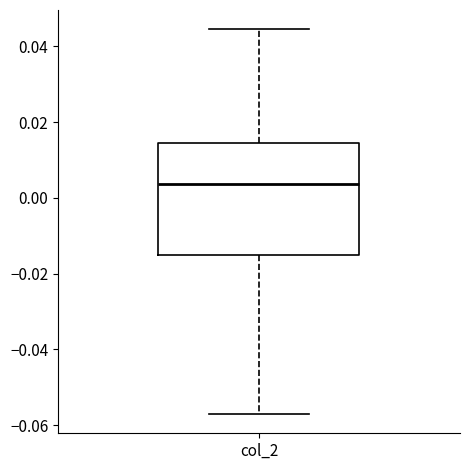

Where is the upper edge of the box for col_2 on the y-axis? The values are not printed on the chart, so give them approximately, as read against the axis.

0.014